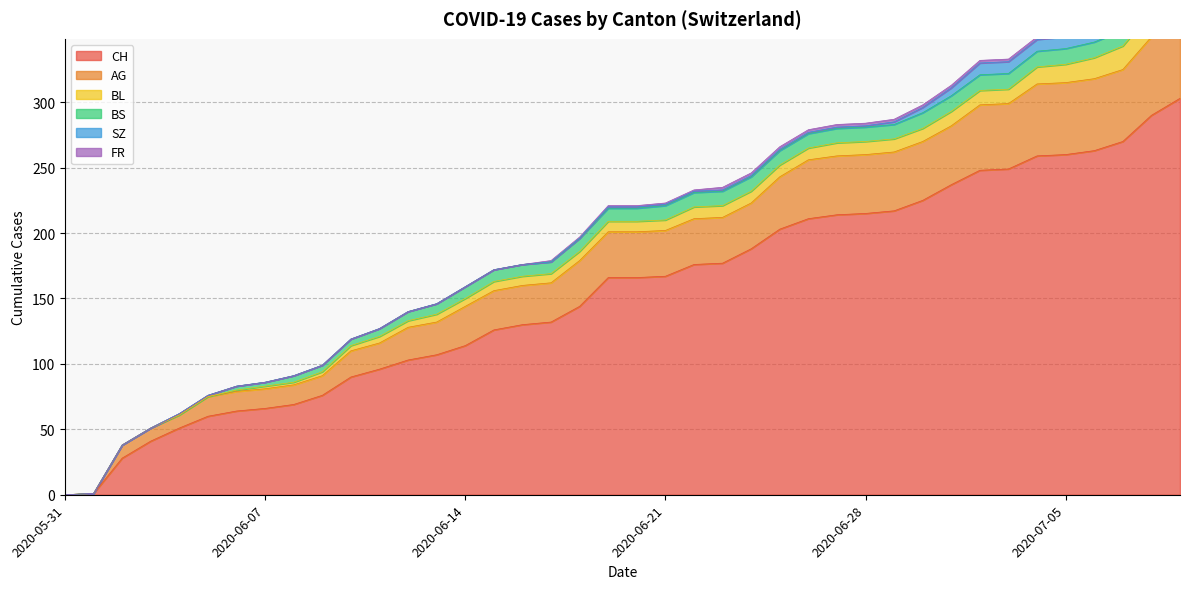

What is the label of the 1st point from the left?

2020-05-31